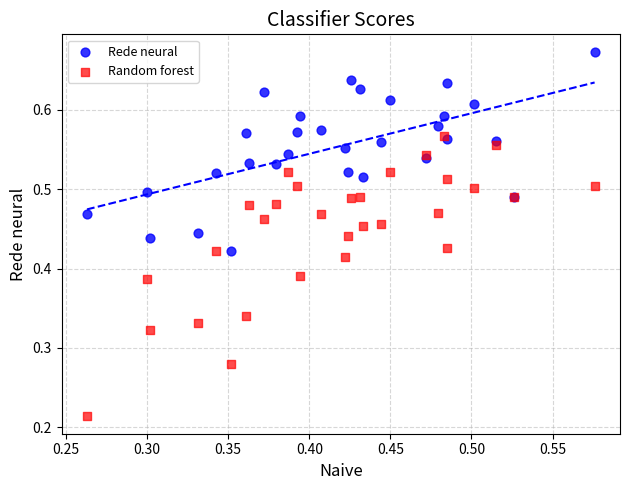

Which series reaches the minimum Y coordinate?

Random forest